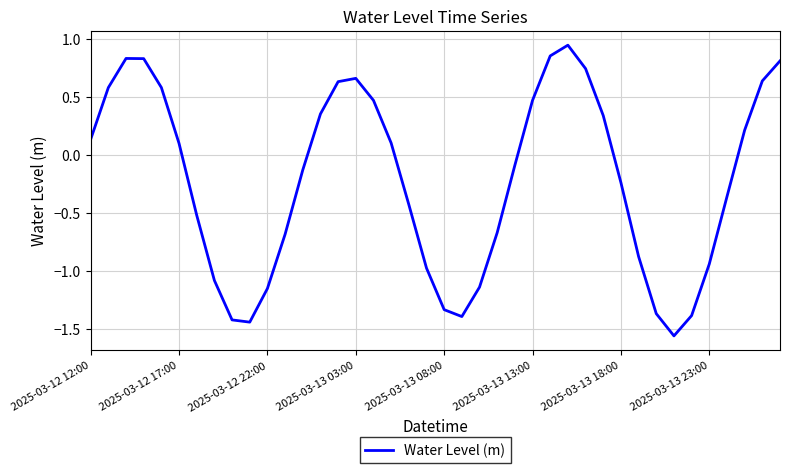

What is the difference between the maximum and minimum values?

2.5